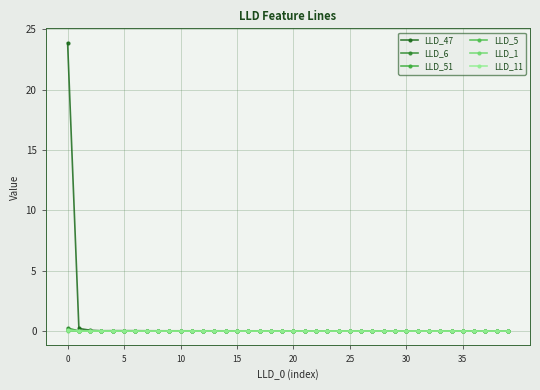

What are all the series names shown in the legend?

LLD_47, LLD_6, LLD_51, LLD_5, LLD_1, LLD_11